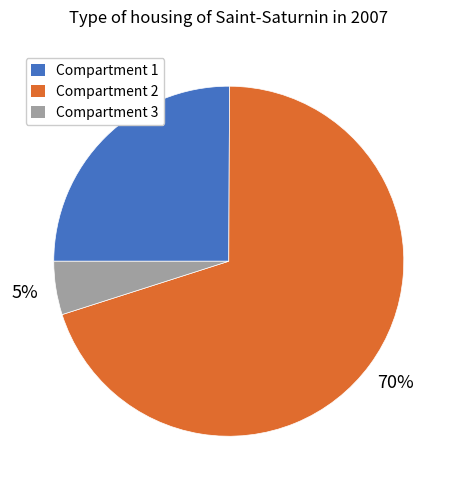

Does Compartment 3 represent more than half of the total?

No